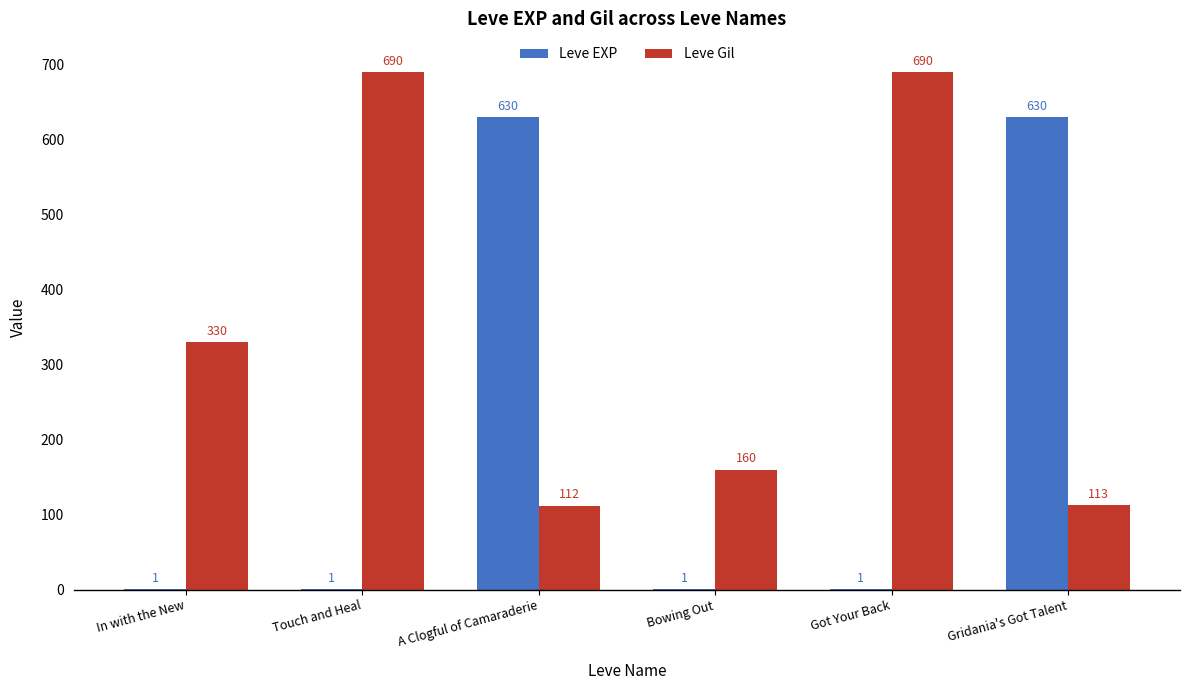

Which series has the largest total across all categories?

Leve Gil